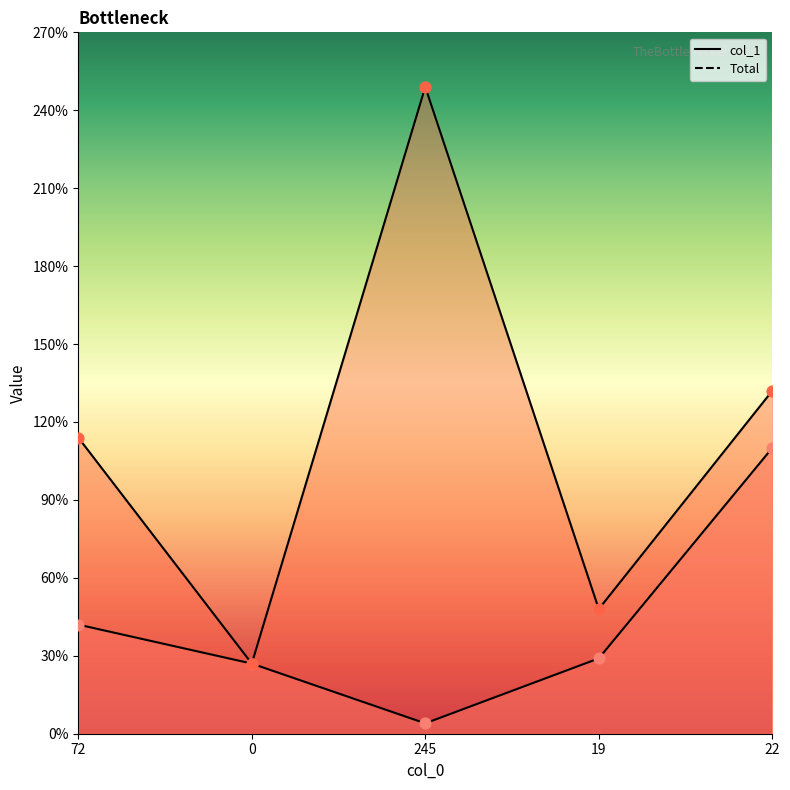

At which category is the sum across all series the highest?

245